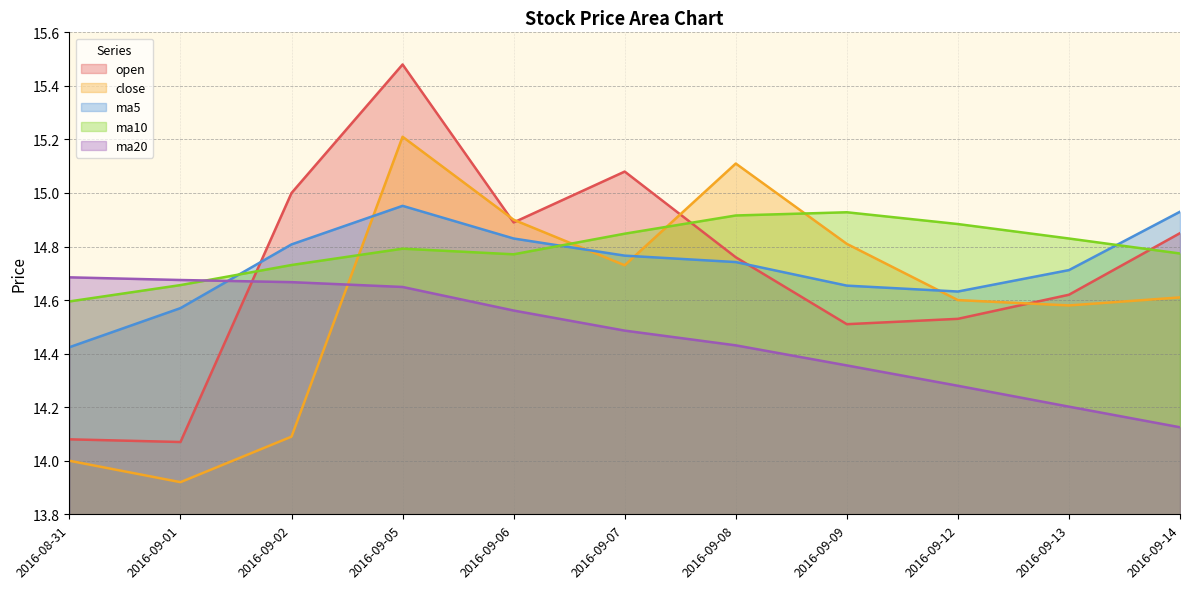

True or false: close has a value of 14.7 at 2016-09-07.

True